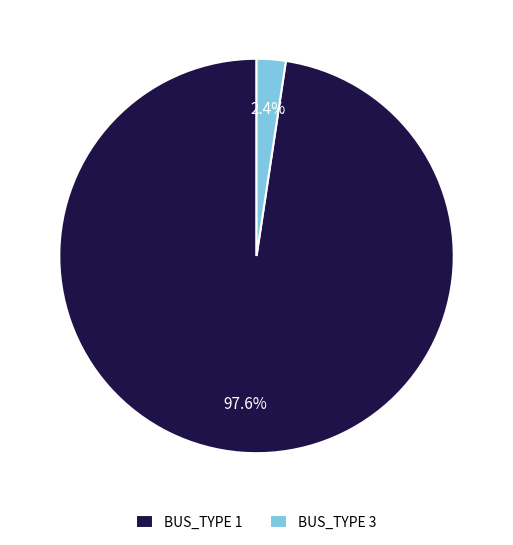

Which slice is the largest?

BUS_TYPE 1